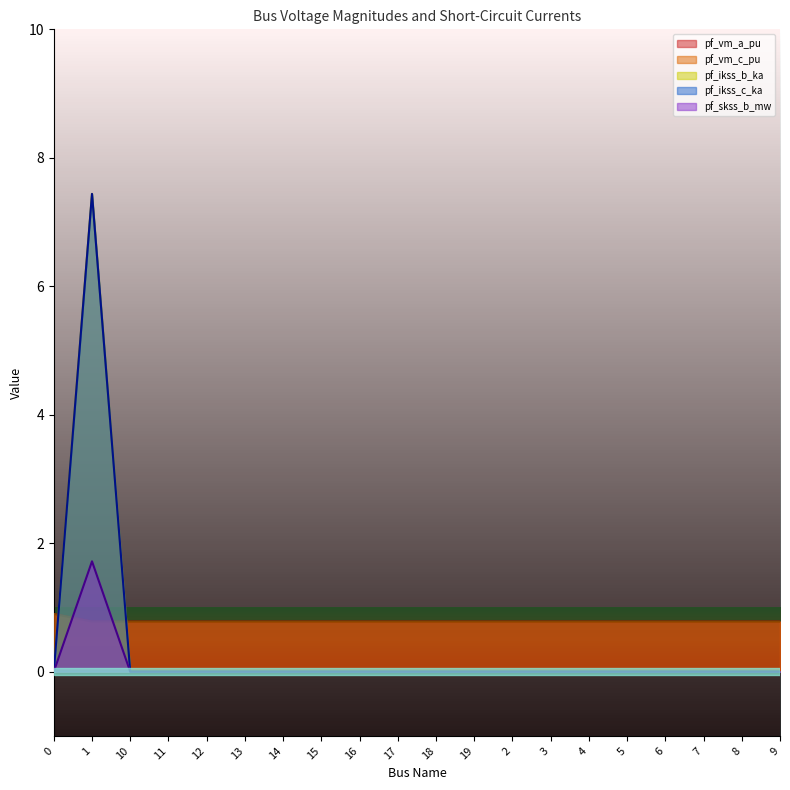

In pf_vm_a_pu, how many points are higher than both neighbors (excluding endpoints)?

1